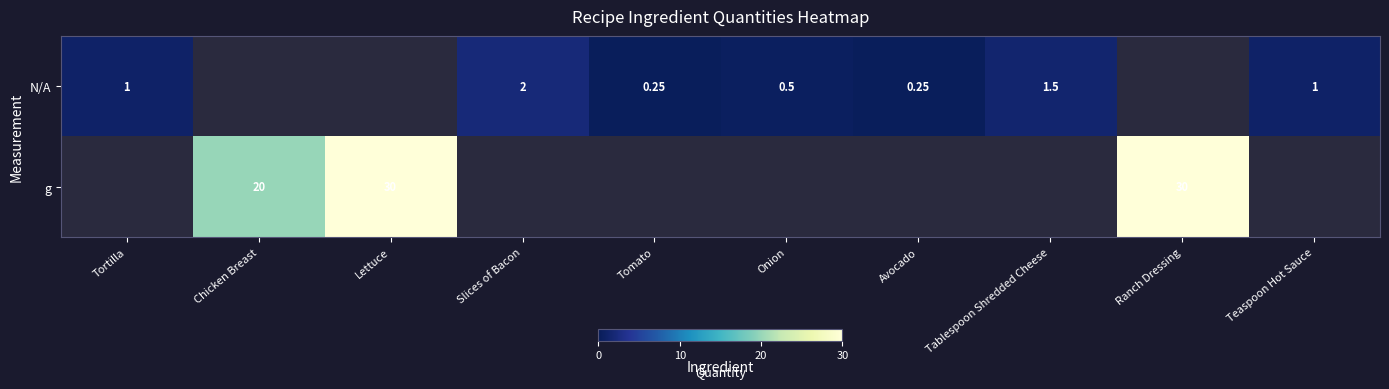

What value does the N/A series have at Tablespoon Shredded Cheese?

1.5